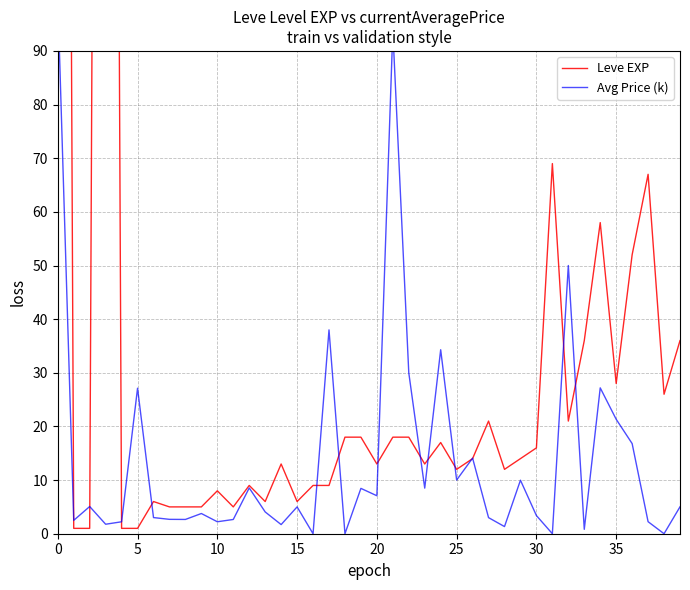

What is the difference between the Leve EXP values at 14 and 32?

8.0